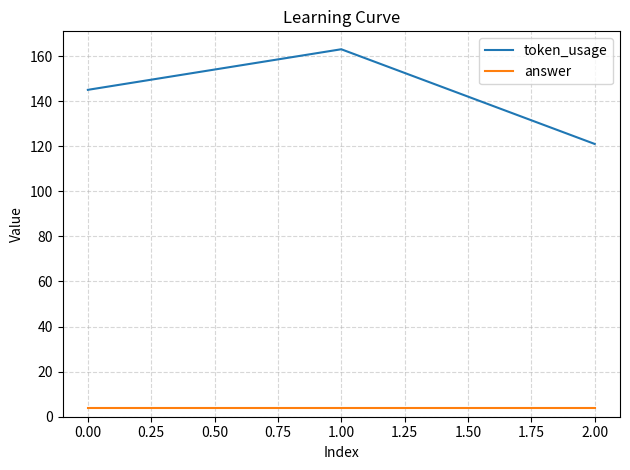

Between 0.00 and 2.00, which series saw the biggest shift?

token_usage